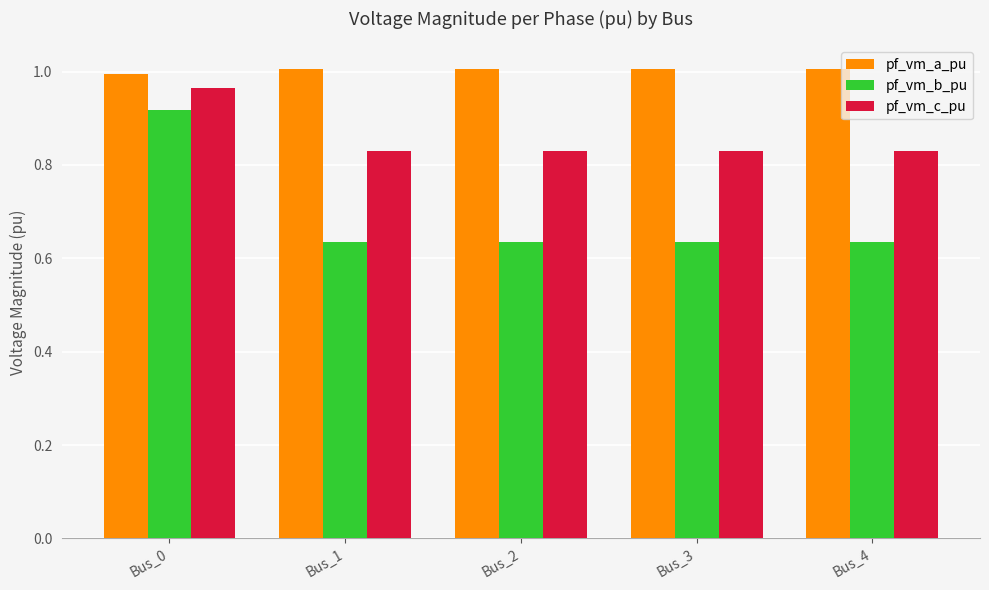

Rank the series at Bus_3 from lowest to highest value.

pf_vm_b_pu, pf_vm_c_pu, pf_vm_a_pu